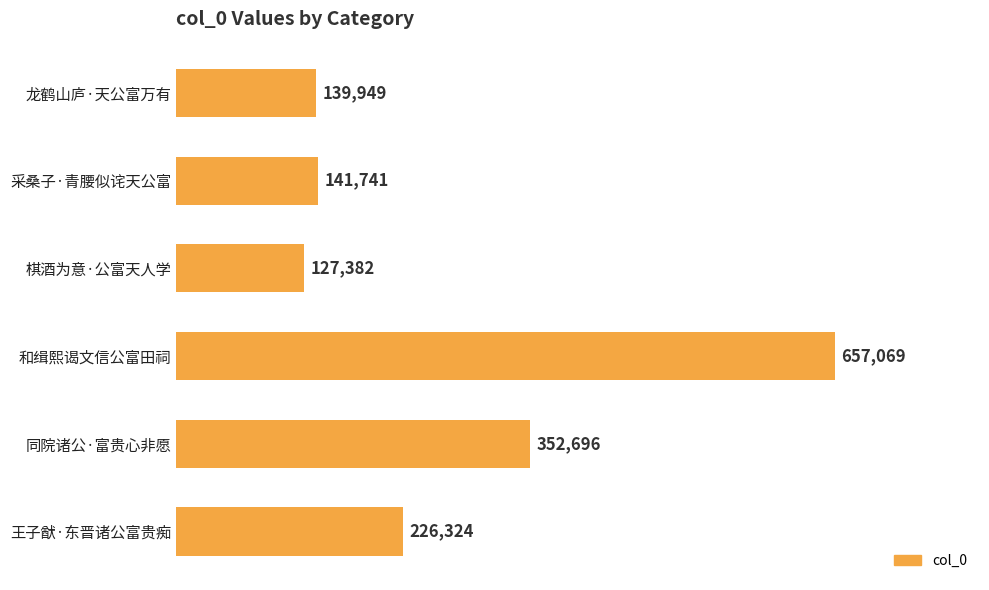

Which has a higher value, 和缉熙谒文信公富田祠 or 棋酒为意·公富天人学?

和缉熙谒文信公富田祠